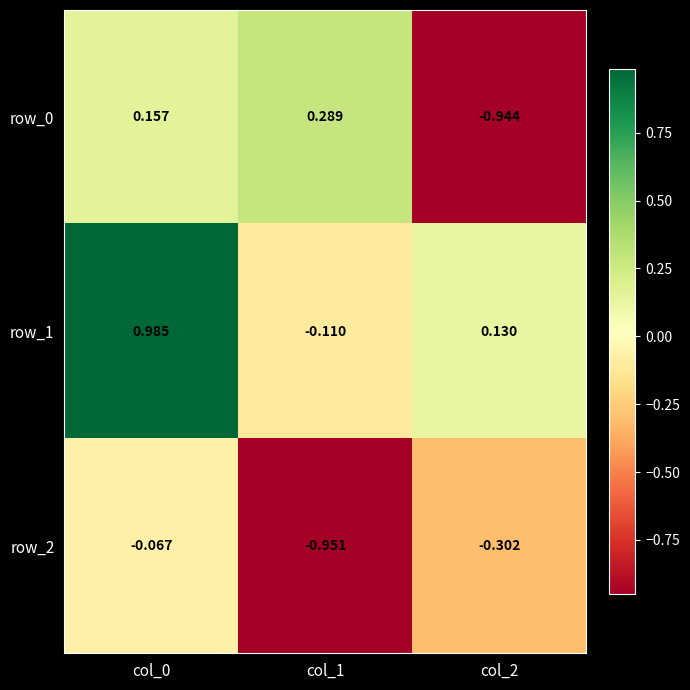

Is the value of row_0 at col_2 greater than the value of row_2 at col_1?

Yes